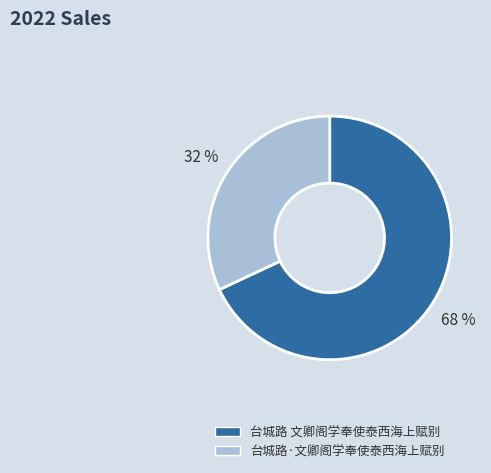

To the nearest percent, what is the average slice percentage?

50%